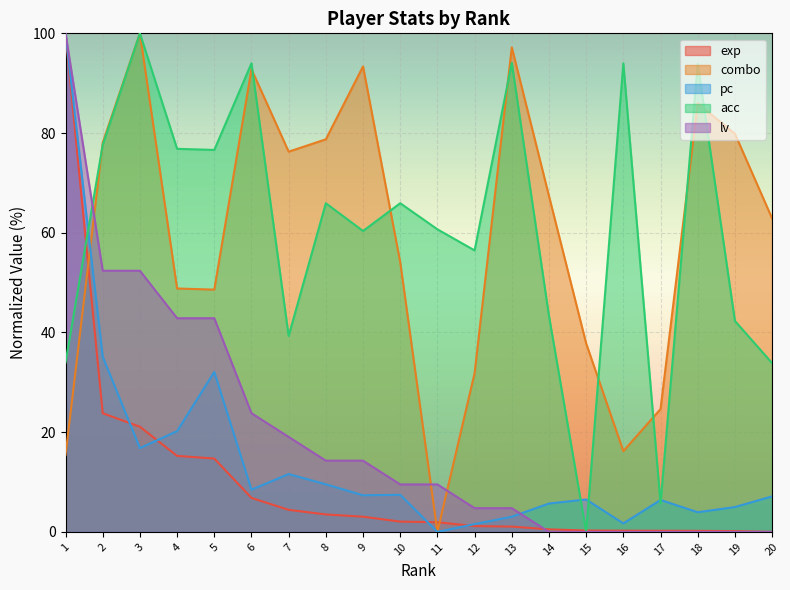

What is the difference between the second highest and minimum values in the combo series?

97.2